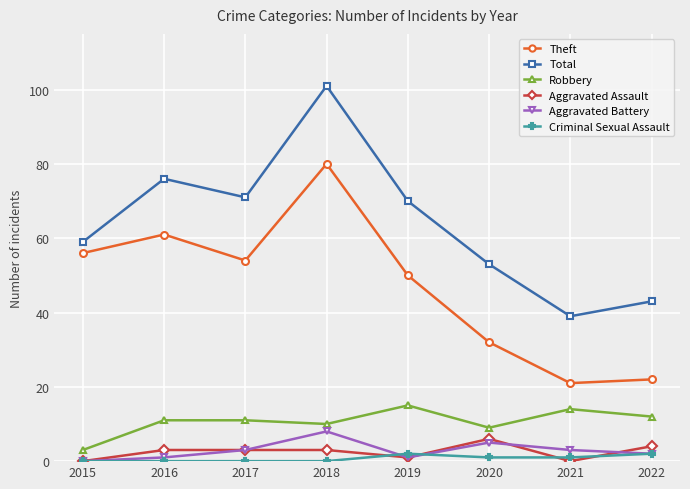

List the series in order of their peak value, lowest first.

Criminal Sexual Assault, Aggravated Assault, Aggravated Battery, Robbery, Theft, Total